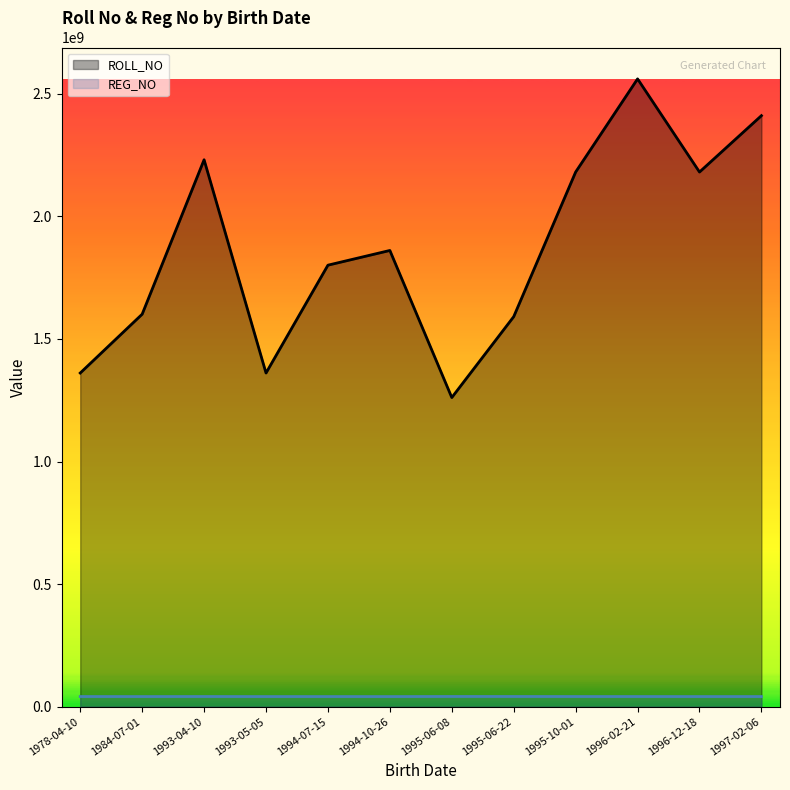

At which category does the chart reach its peak across all series?

1996-02-21